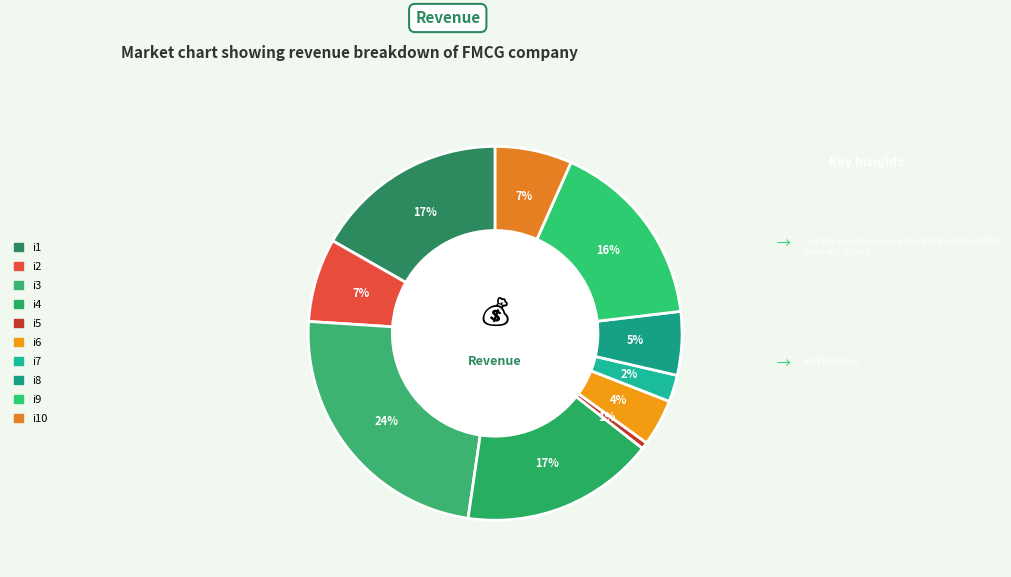

What is the smallest slice in the pie chart?

i5